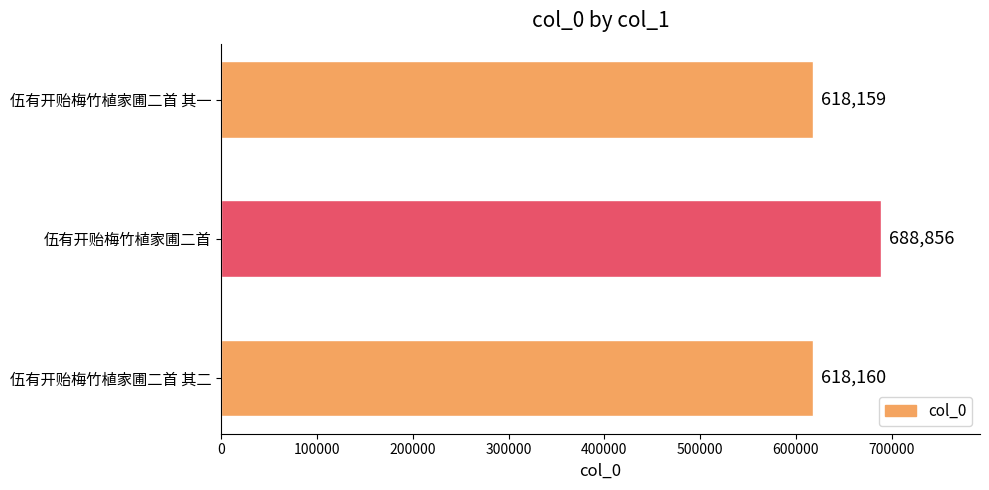

List the labels in order of value, smallest first.

伍有开贻梅竹植家圃二首 其一, 伍有开贻梅竹植家圃二首 其二, 伍有开贻梅竹植家圃二首